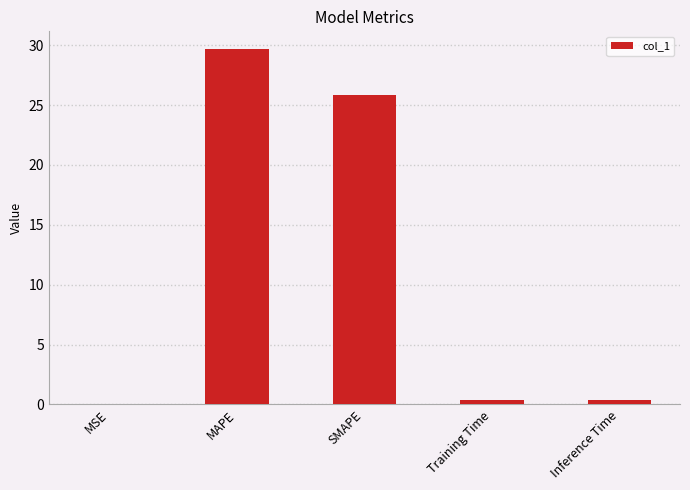

The value at MAPE is 19.8. True or false?

False